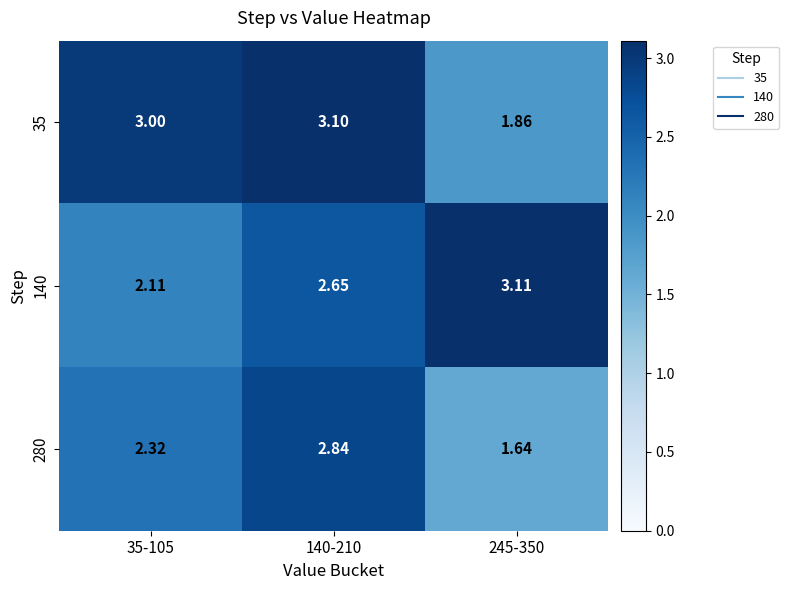

At how many categories does at least one series exceed 2?

3